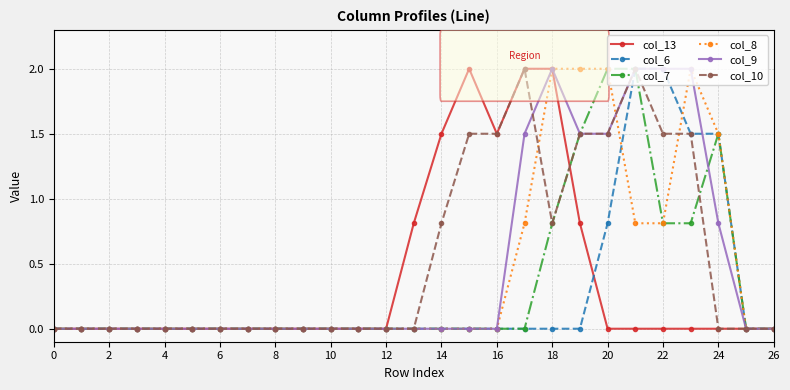

What is the value of the col_10 point at the 20th from the left?

1.5